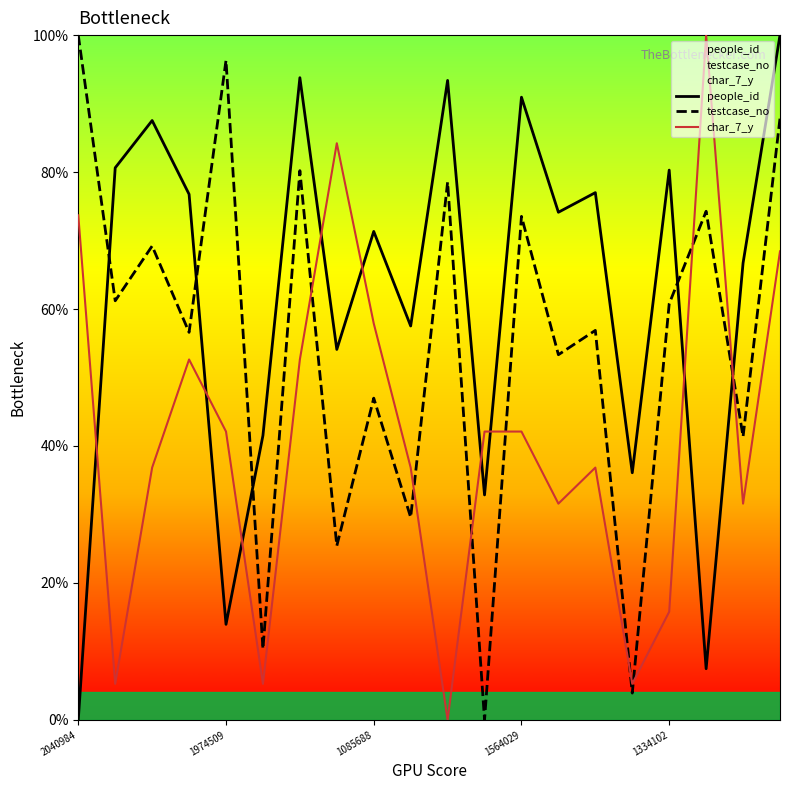

After their last crossing, which series has the higher values: testcase_no or char_7_y?

testcase_no